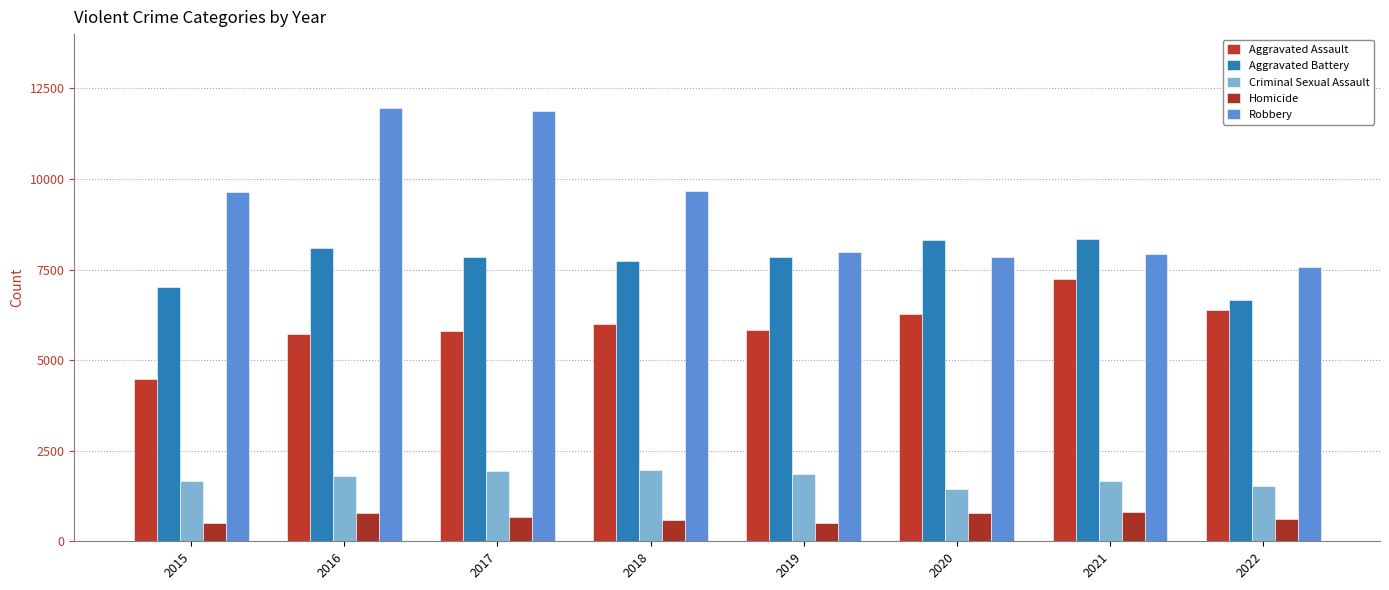

What is the difference between the Homicide values at 2016 and 2015?

290